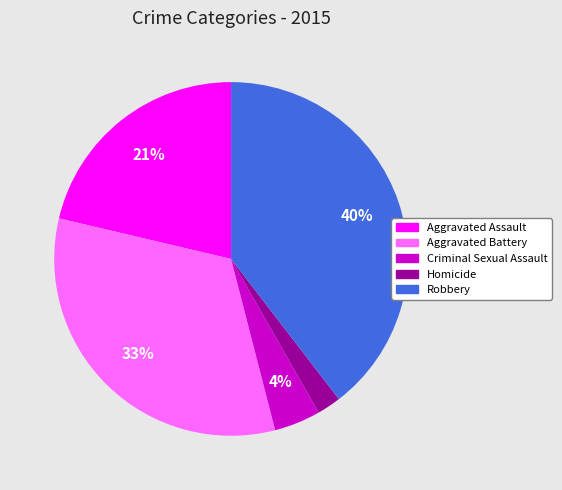

Approximately how many times larger is the value at Robbery compared to Aggravated Battery?

1.2